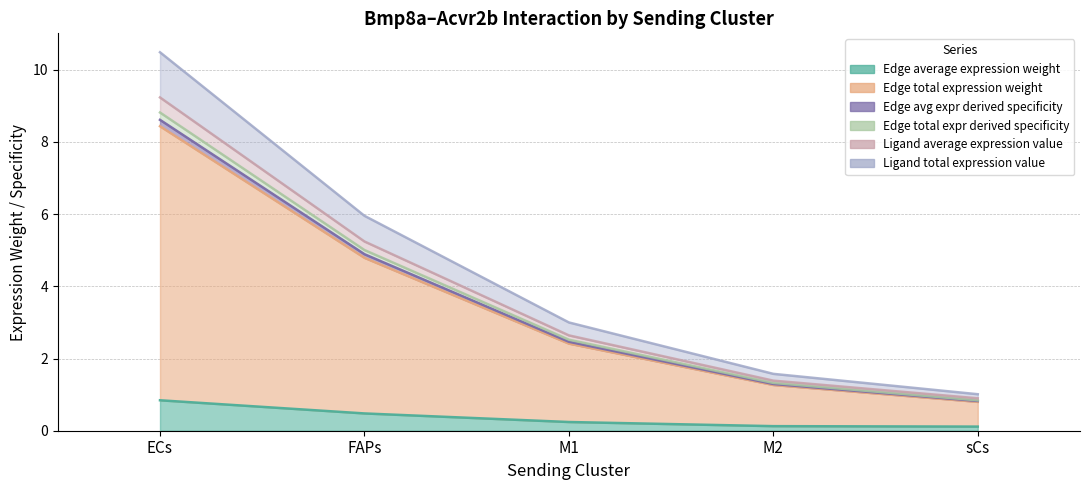

How many lines are shown in the chart?

6